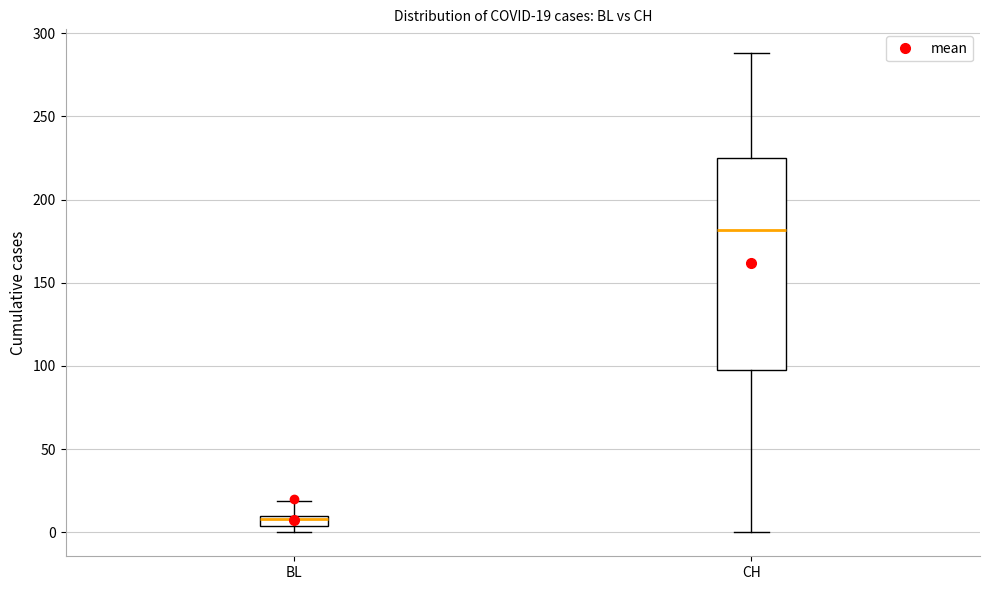

Which box has the lowest median line?

BL